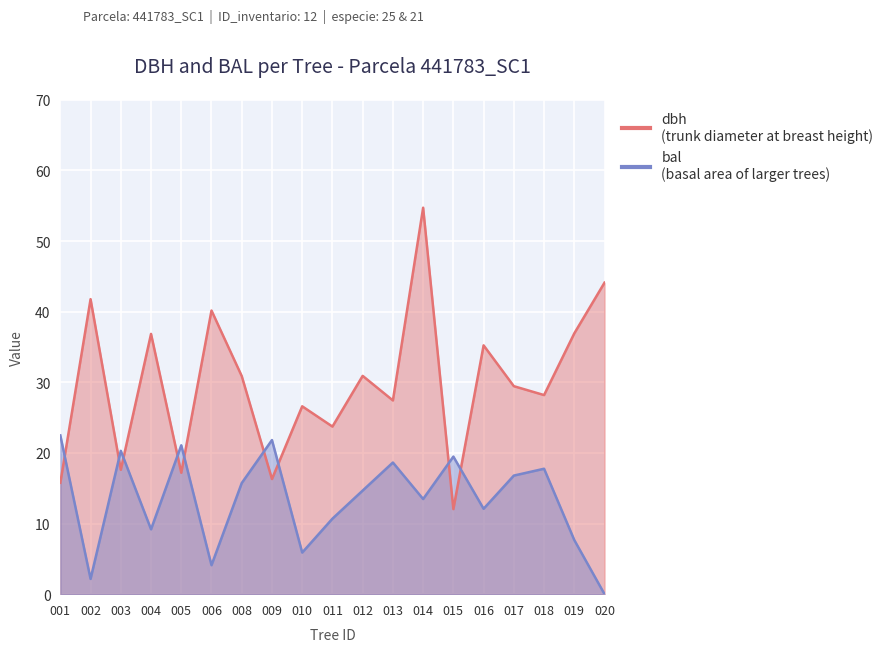

Reading left to right, what are all the values shown in this chart?

dbh: 15.8	41.8	17.6	36.9	17.2	40.2	30.9	16.3	26.6	23.7	30.9	27.4	54.7	12.0	35.2	29.4	28.2	36.9	44.1
bal: 22.5	2.2	20.3	9.2	21.1	4.1	15.7	21.8	5.9	10.7	14.7	18.6	13.5	19.5	12.1	16.8	17.8	7.7	0.0